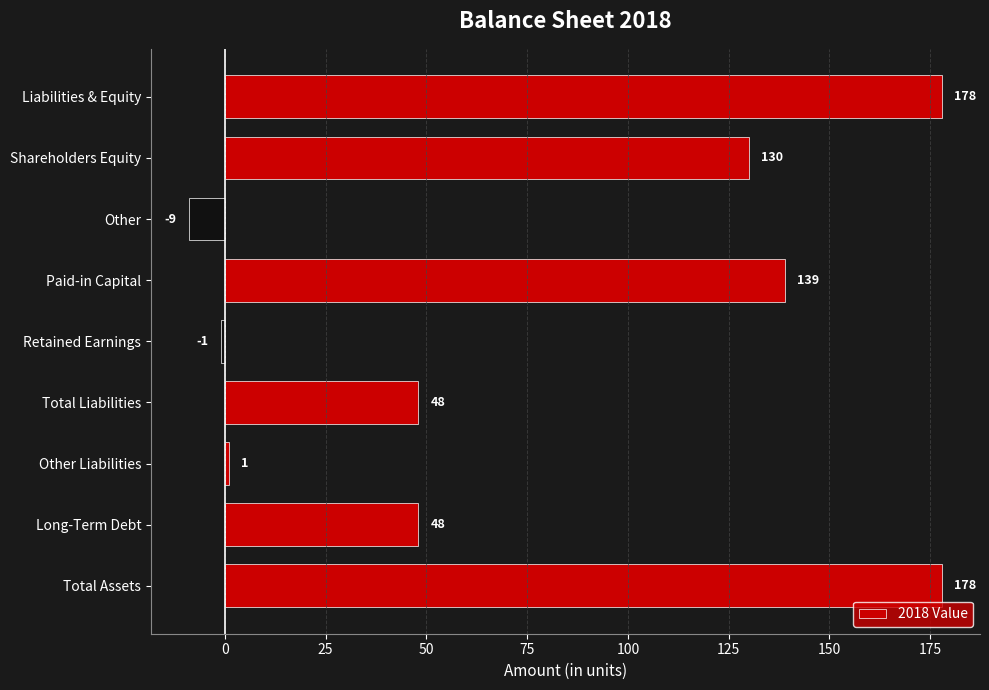

Which label corresponds to the smallest value in the chart?

Other